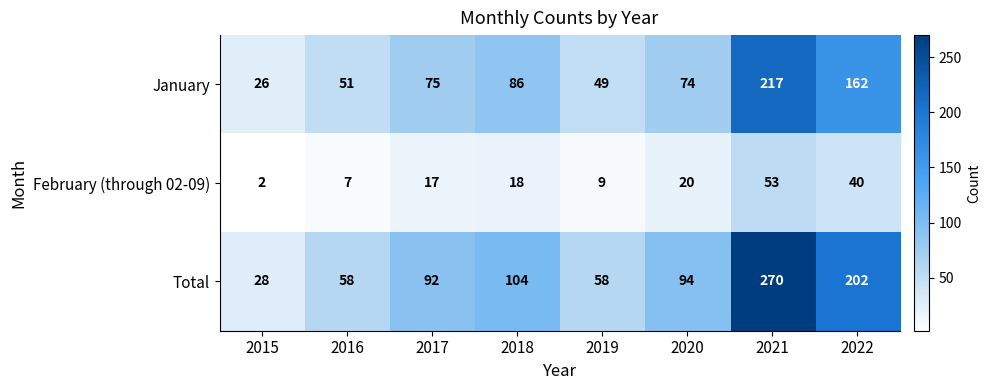

Reading left to right, what are all the values shown in this chart?

January: 26	51	75	86	49	74	217	162
February (through 02-09): 2	7	17	18	9	20	53	40
Total: 28	58	92	104	58	94	270	202